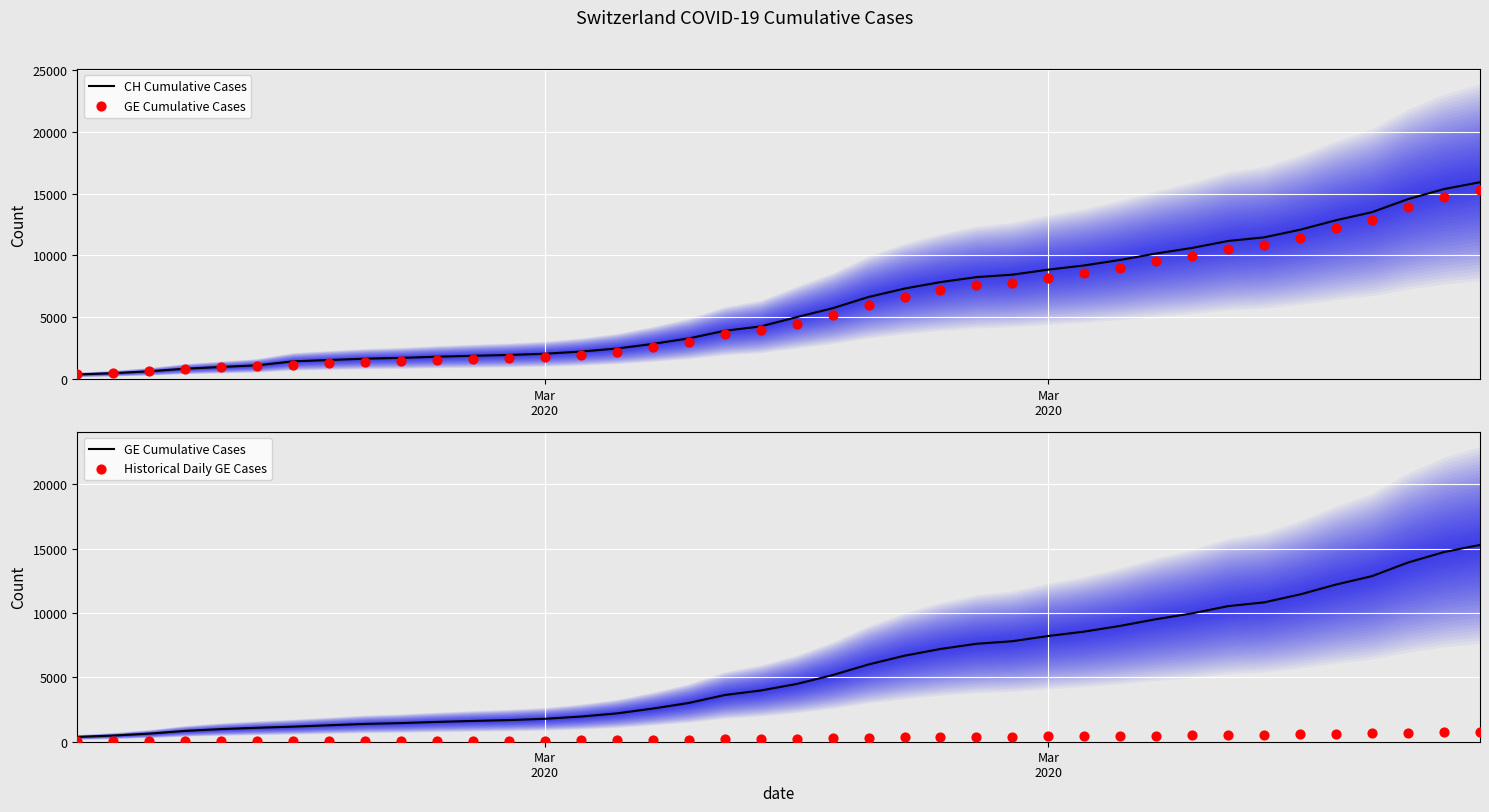

Which series contains the lowest Y value?

Historical Daily GE Cases